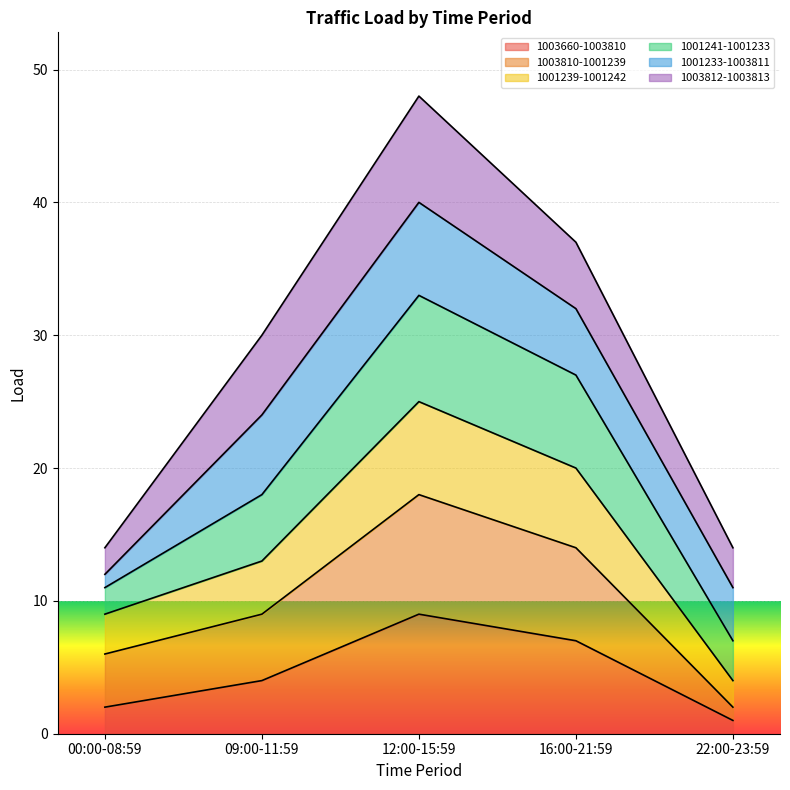

At which category is the sum across all series the highest?

12:00-15:59